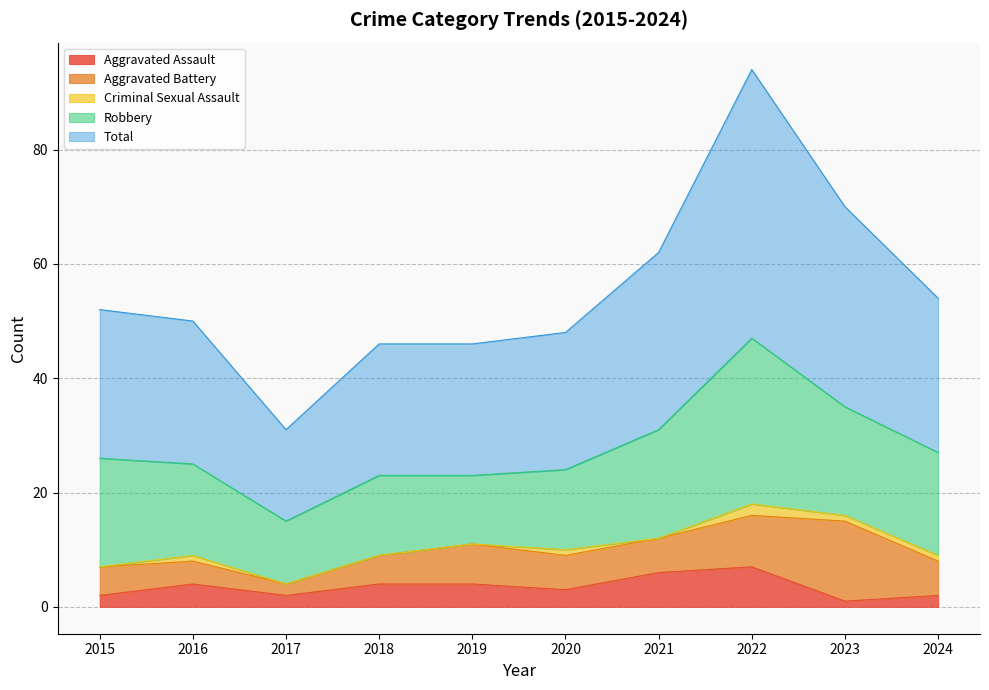

The value of Aggravated Assault at 2023 is 0. True or false?

False